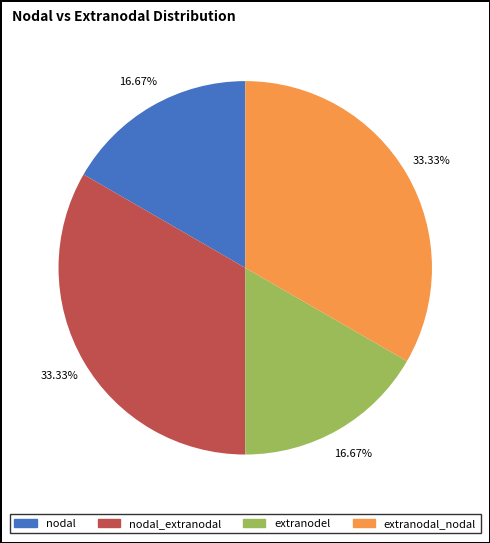

Is there a majority slice in this chart?

No